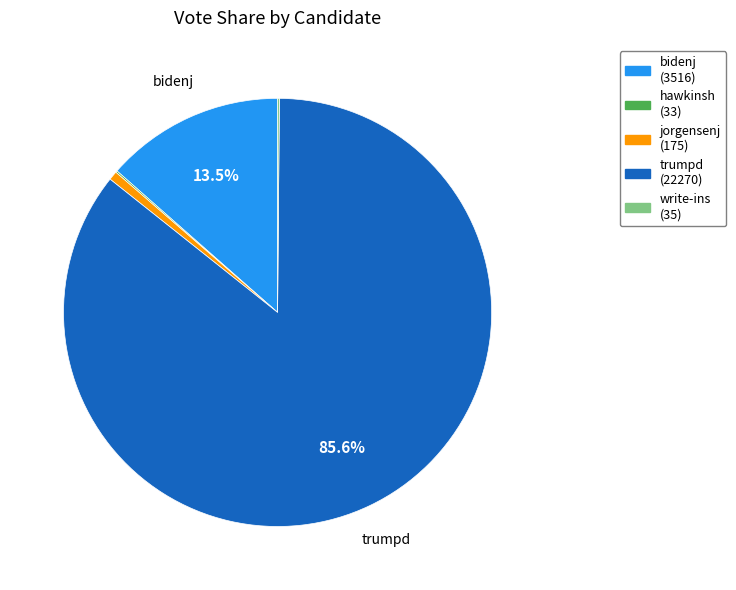

The jorgensenj slice represents 11% of the pie. True or false?

False